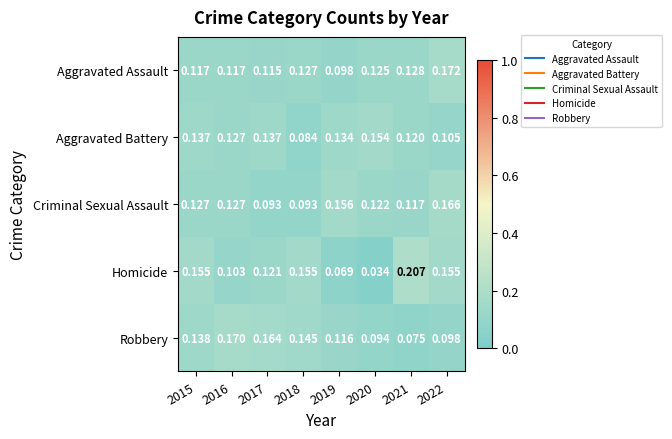

What is the total value across all series at 2022?

0.7